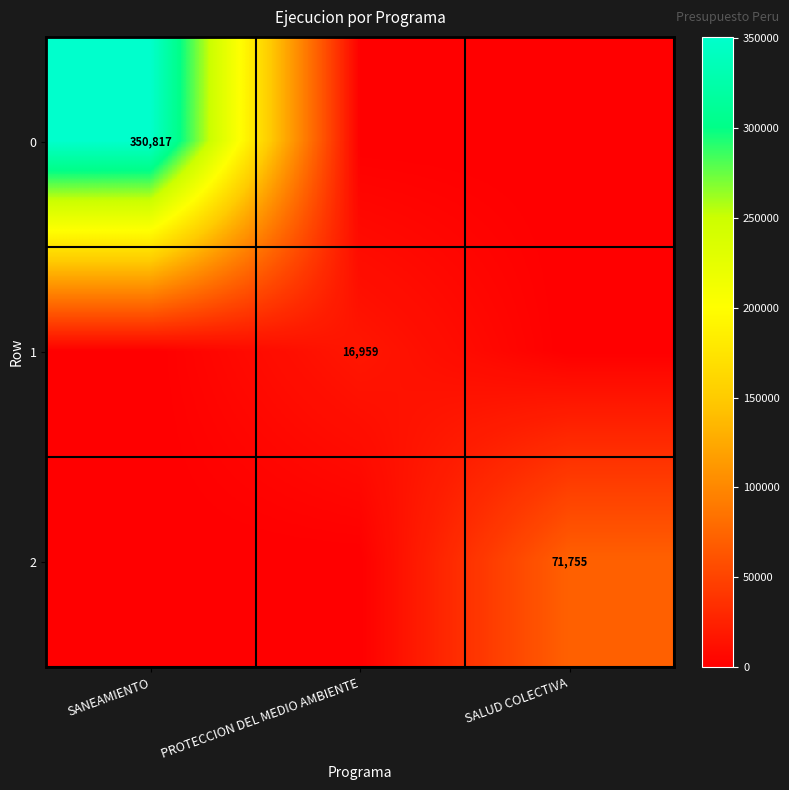

Is it true that 0 equals 151396 at SANEAMIENTO?

False